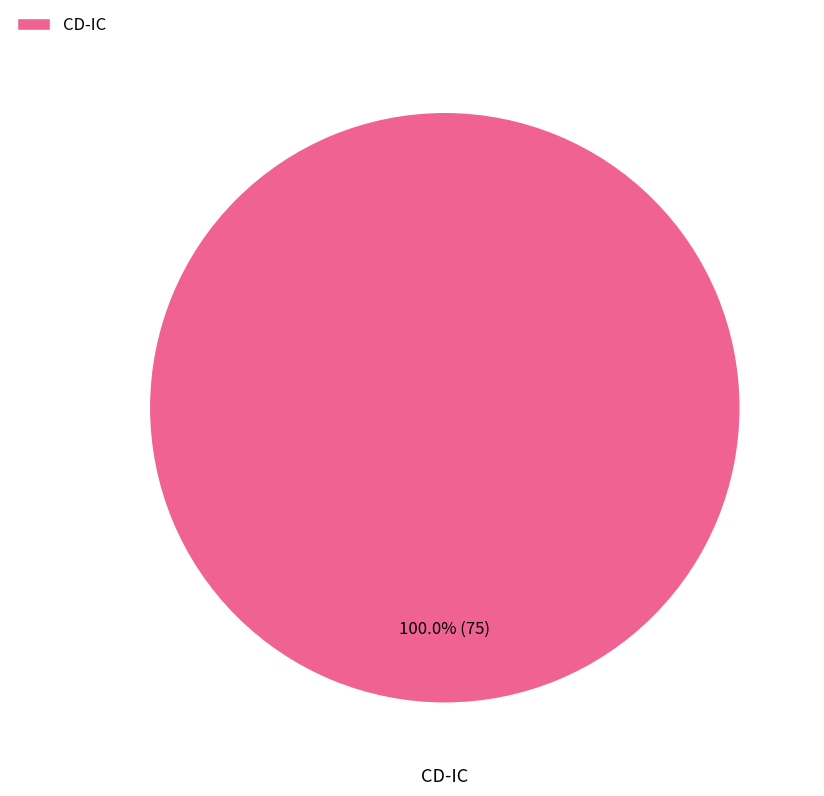

Does CD-IC account for over 50% of the chart?

Yes